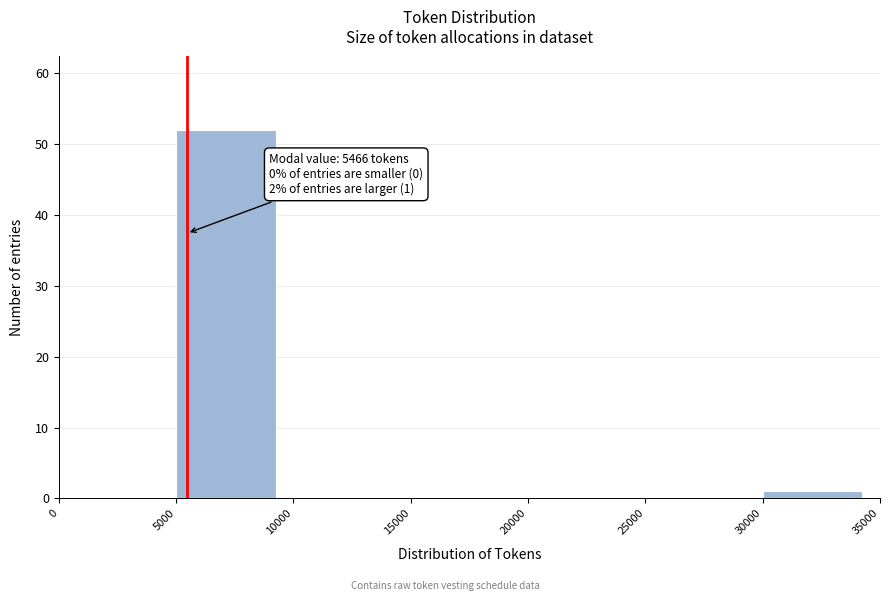

Over which range of the x-axis is the bar tallest?

5000 to 10000